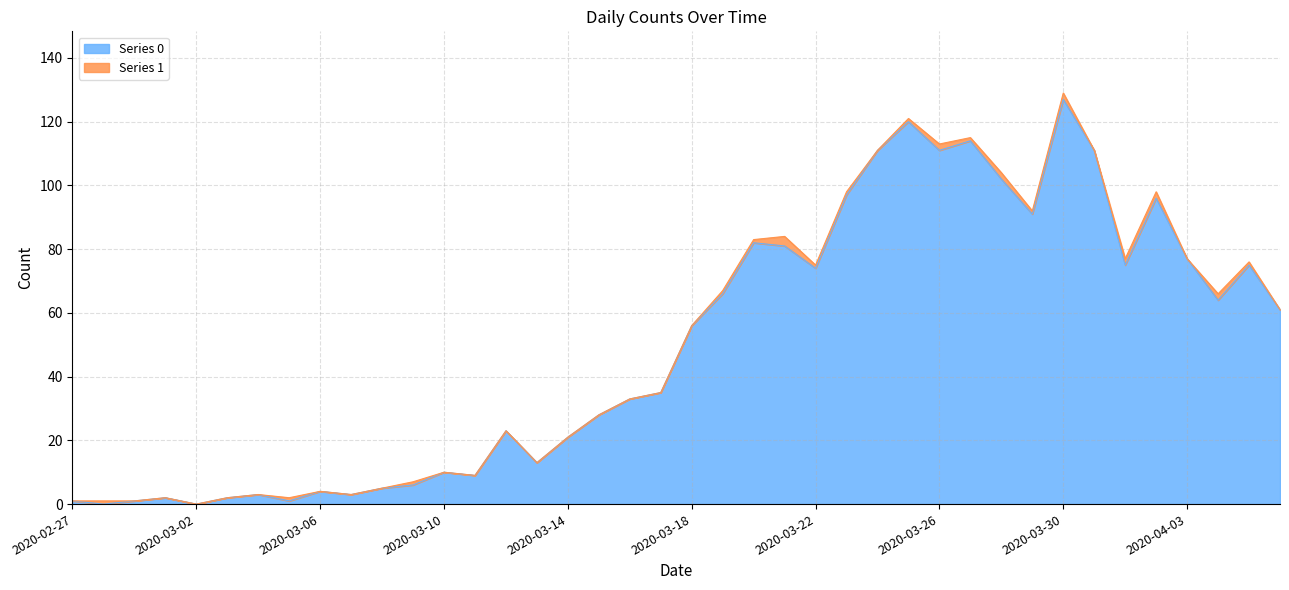

True or false: Series 1 and Series 0 cross at least once.

False